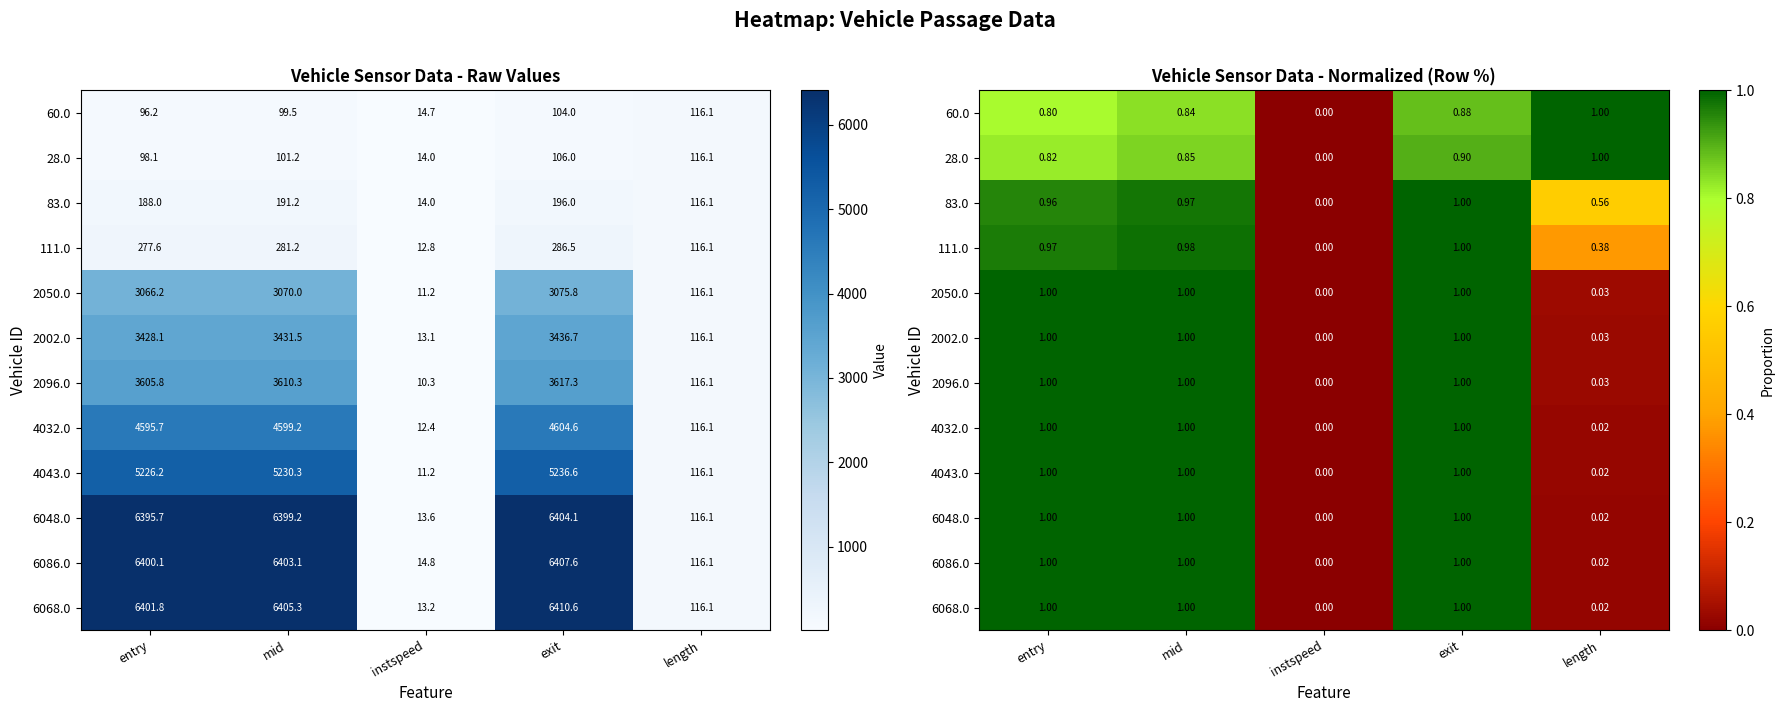

True or false: 111.0 has a value of 0.4 at length.

True